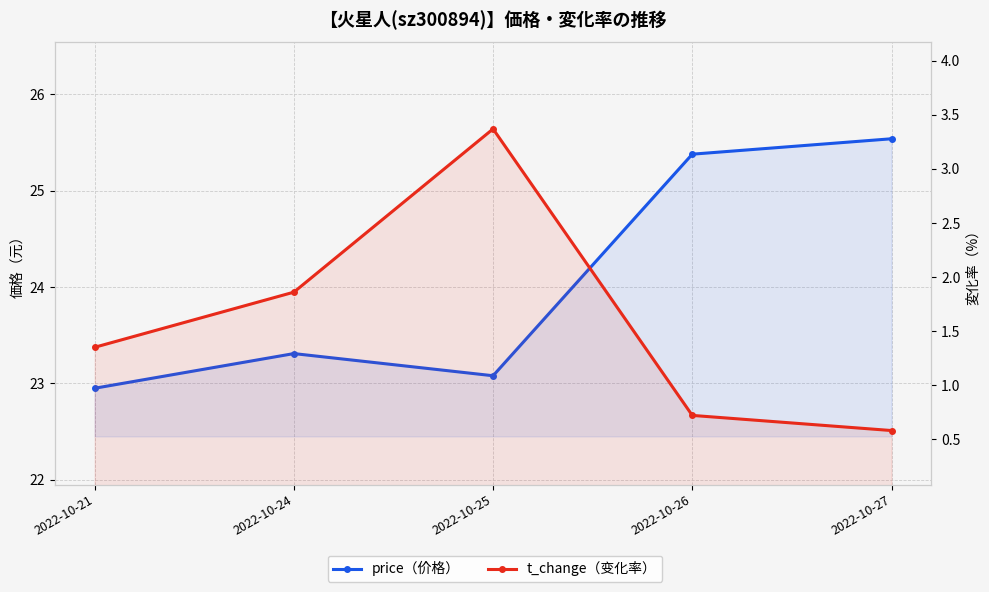

Reading left to right, what are all the values shown in this chart?

price（价格）: 22.9	23.3	23.1	25.4	25.5
t_change（变化率）: 1.4	1.9	3.4	0.7	0.6